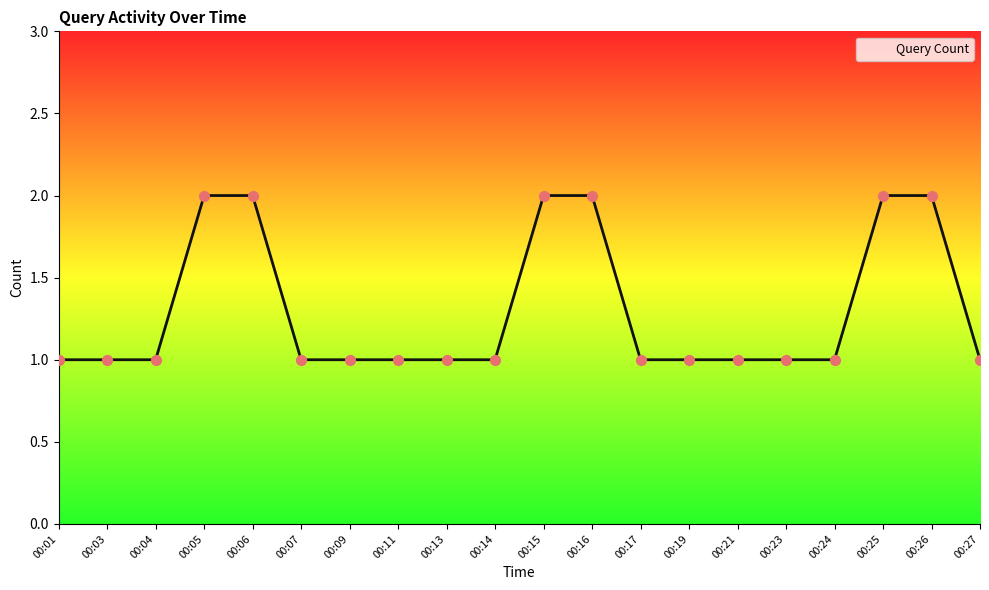

What is the change in value from 00:07 to 00:26?

+1